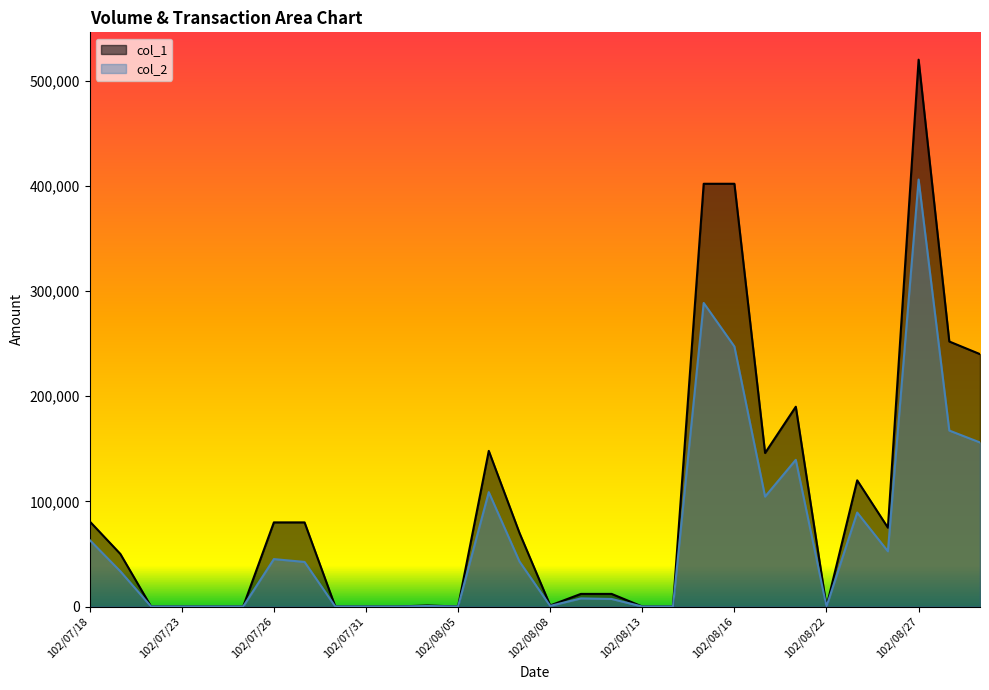

What is the value of the col_1 point at the 7th from the left?

80000